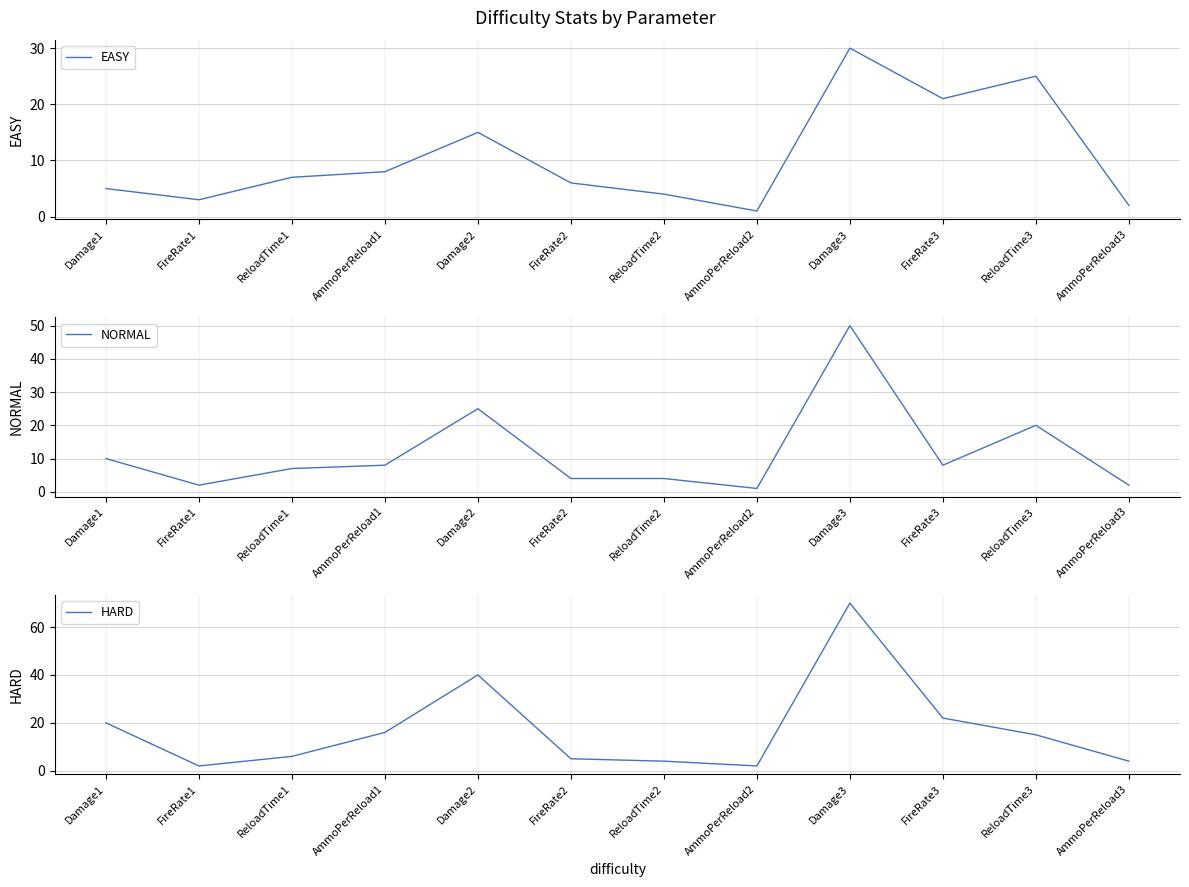

At which label does NORMAL reach its peak?

Damage3